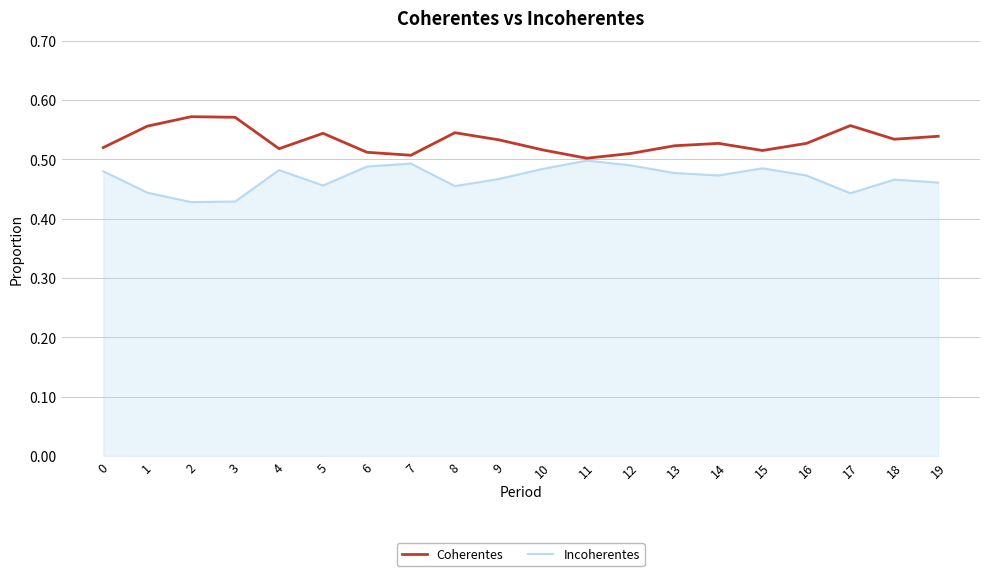

How many categories are shown in the chart?

20